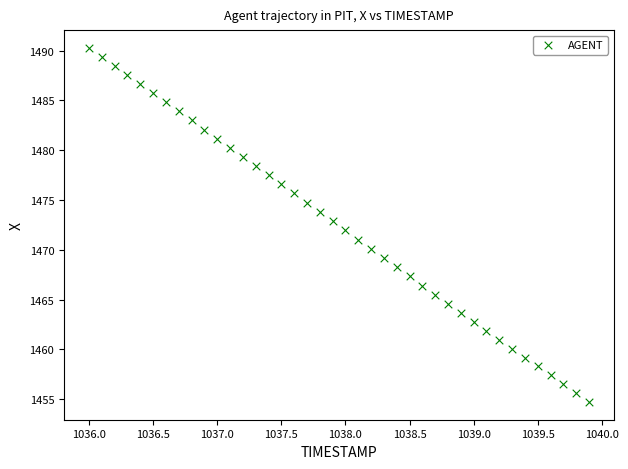

How many data points are displayed?

40